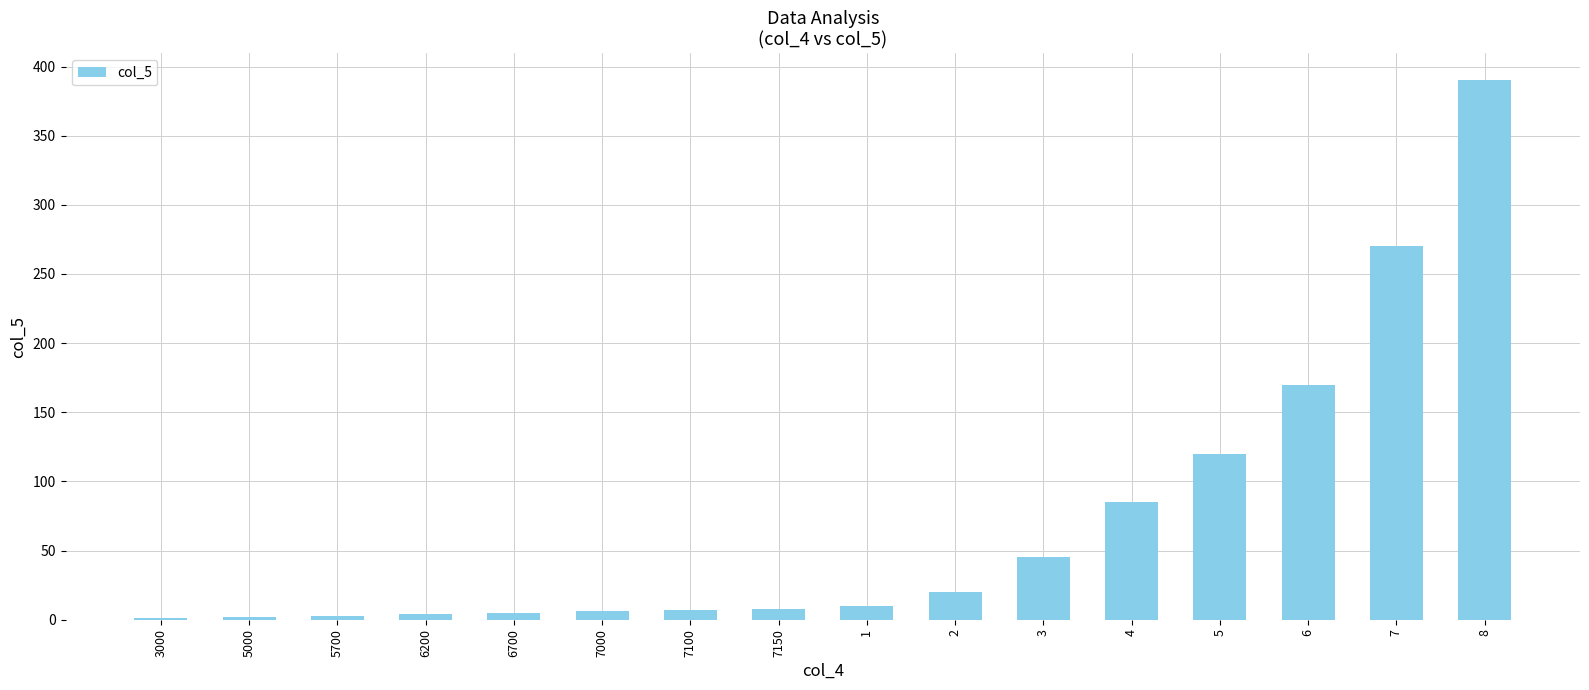

Which label corresponds to the largest value in the chart?

8